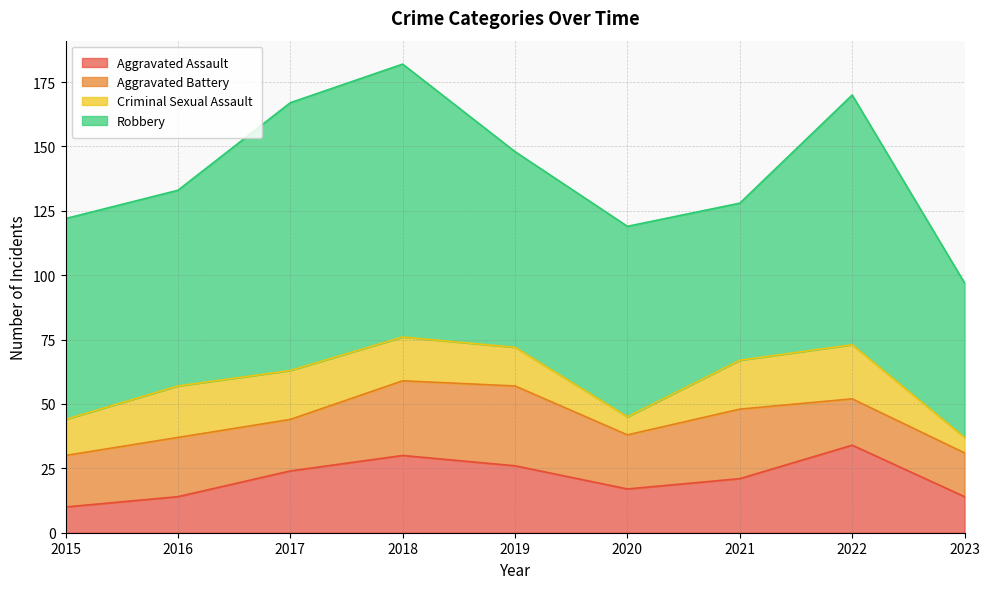

Reading left to right, transcribe all the data shown in this chart.

Aggravated Assault: 10	14	24	30	26	17	21	34	14
Aggravated Battery: 20	23	20	29	31	21	27	18	17
Criminal Sexual Assault: 14	20	19	17	15	7	19	21	6
Robbery: 78	76	104	106	76	74	61	97	60